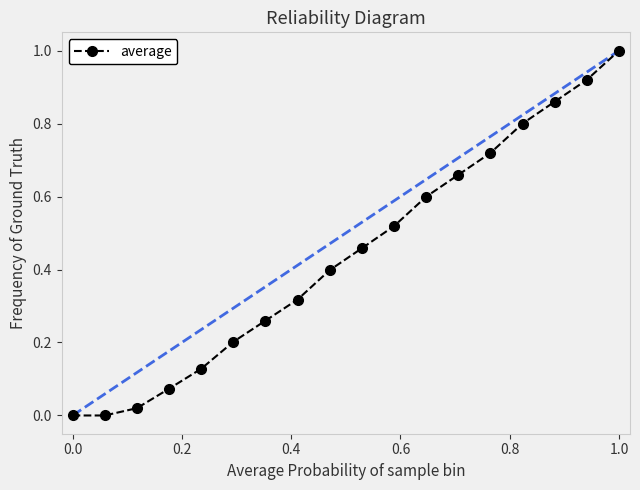

What is the greatest value displayed?

1.0